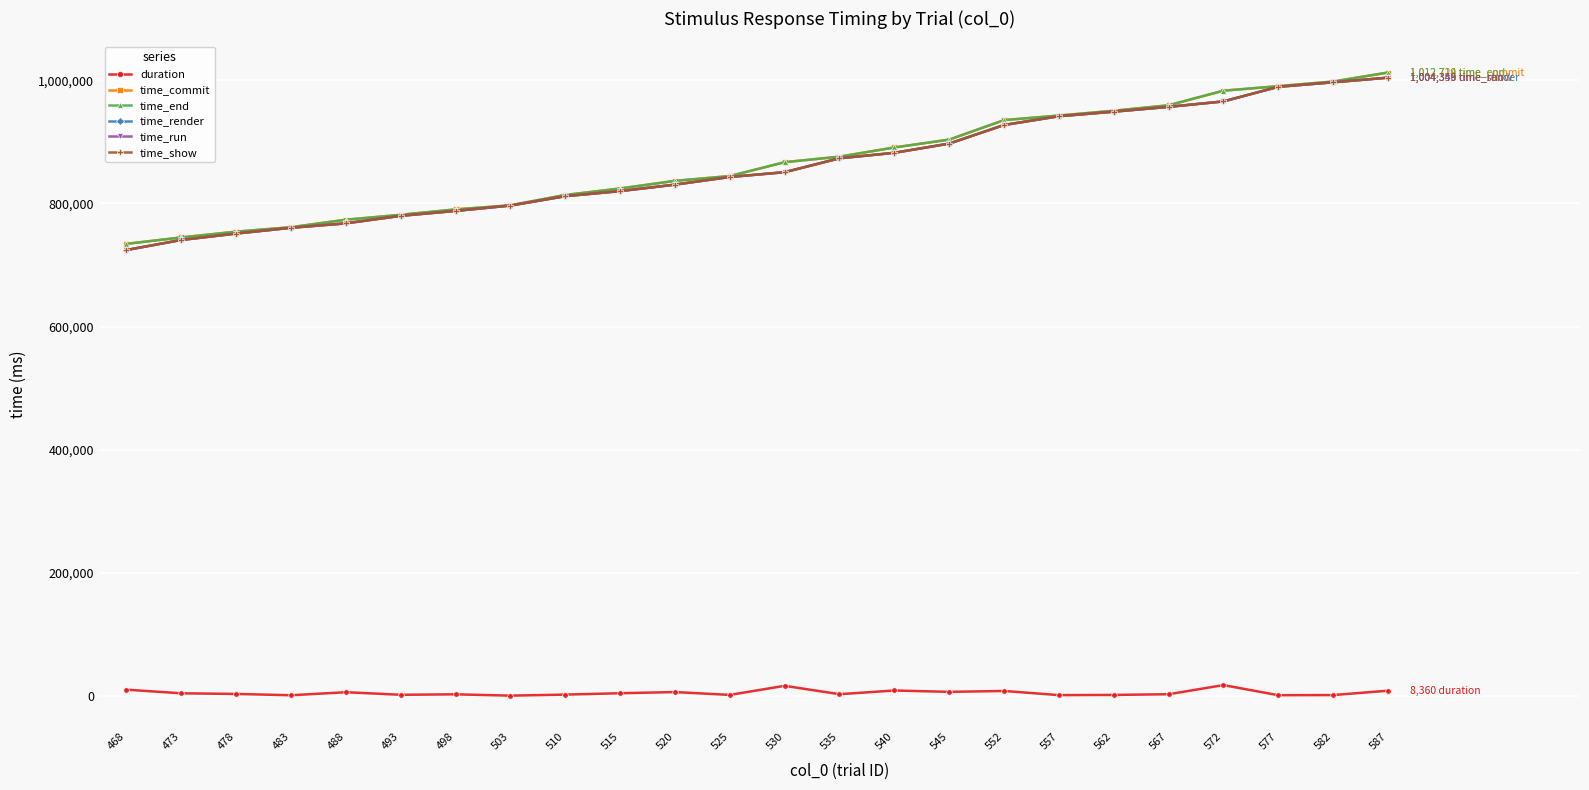

Is the value of duration at 535 greater than the value of time_run at 577?

No